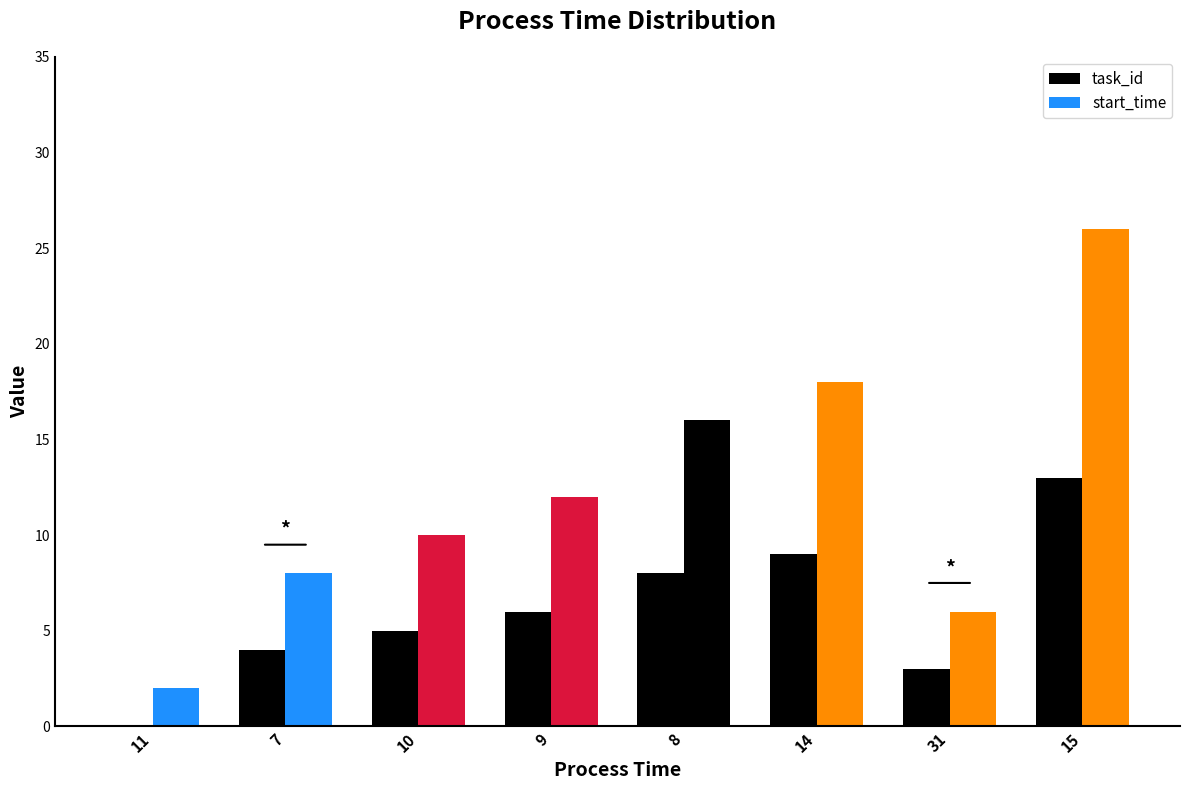

Rank the categories by value from lowest to highest.

11, 31, 7, 10, 9, 8, 14, 15